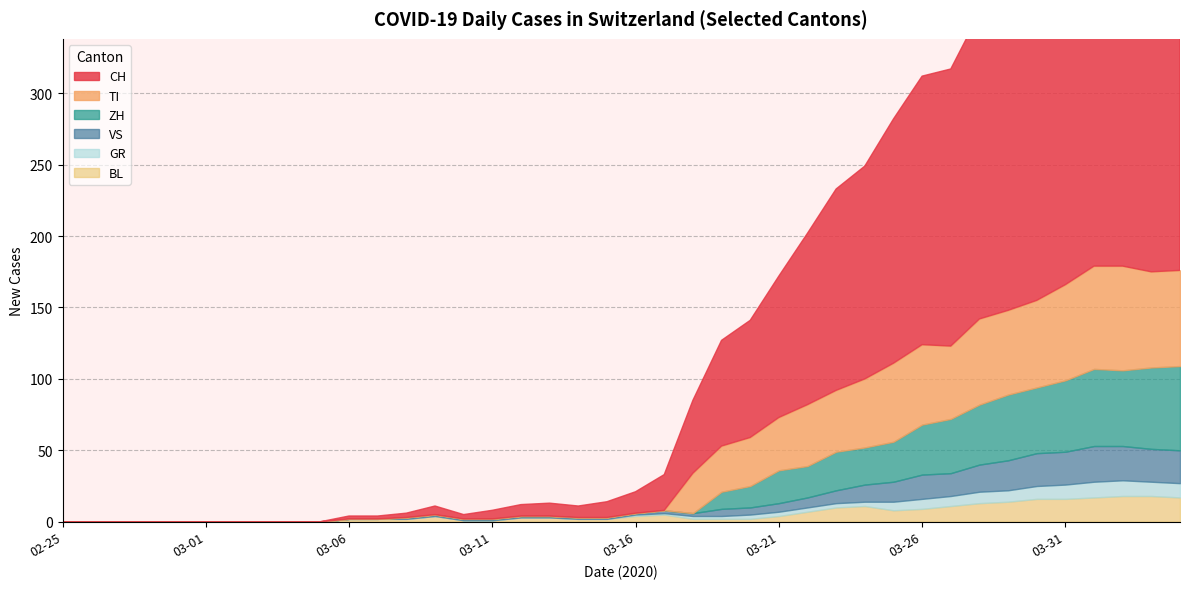

The CH series shows 152 at 2020-03-04. True or false?

False